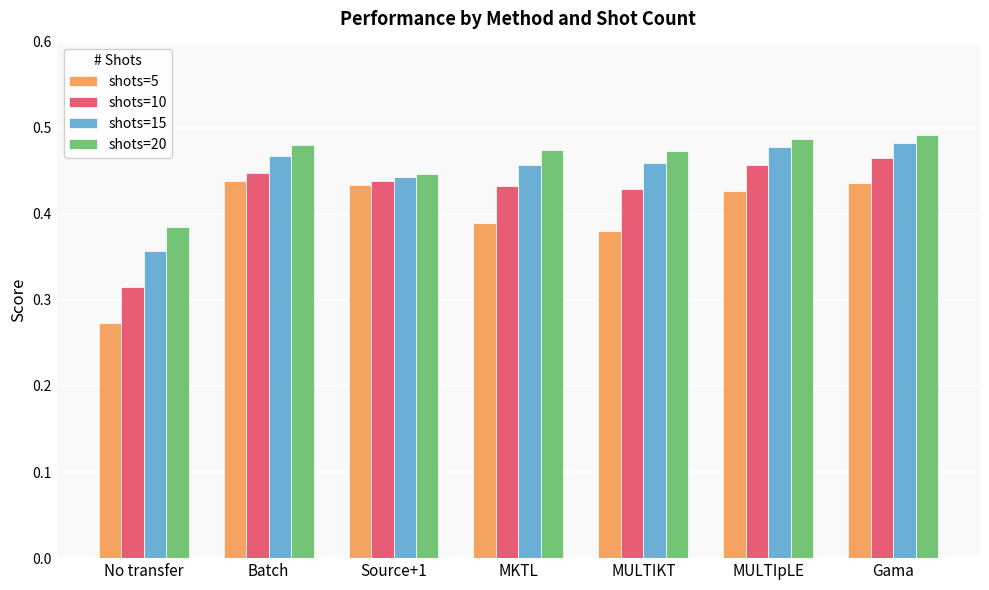

Count the shots=10 values in the range 0 to 1.

7